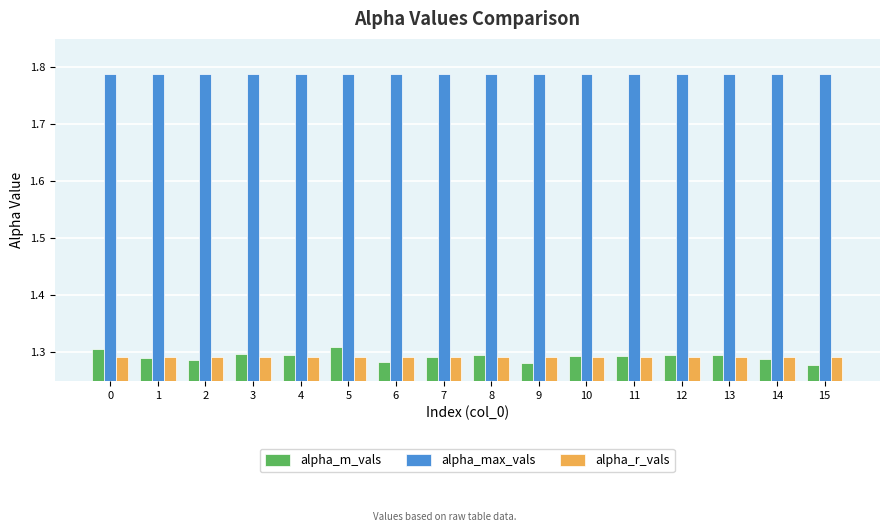

Which series has the largest total across all categories?

alpha_max_vals